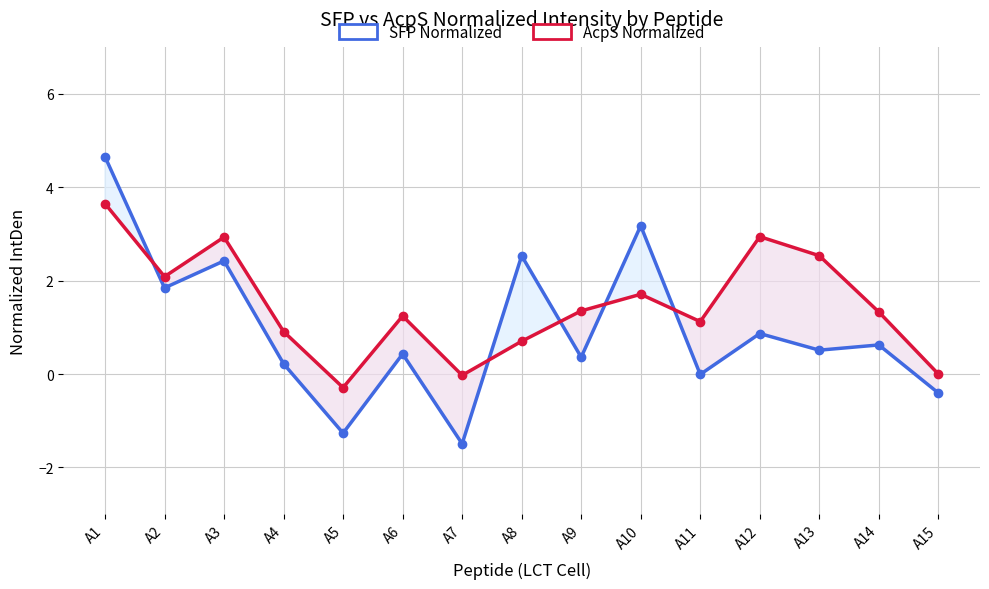

What is the total value across all series at A7?

-1.5